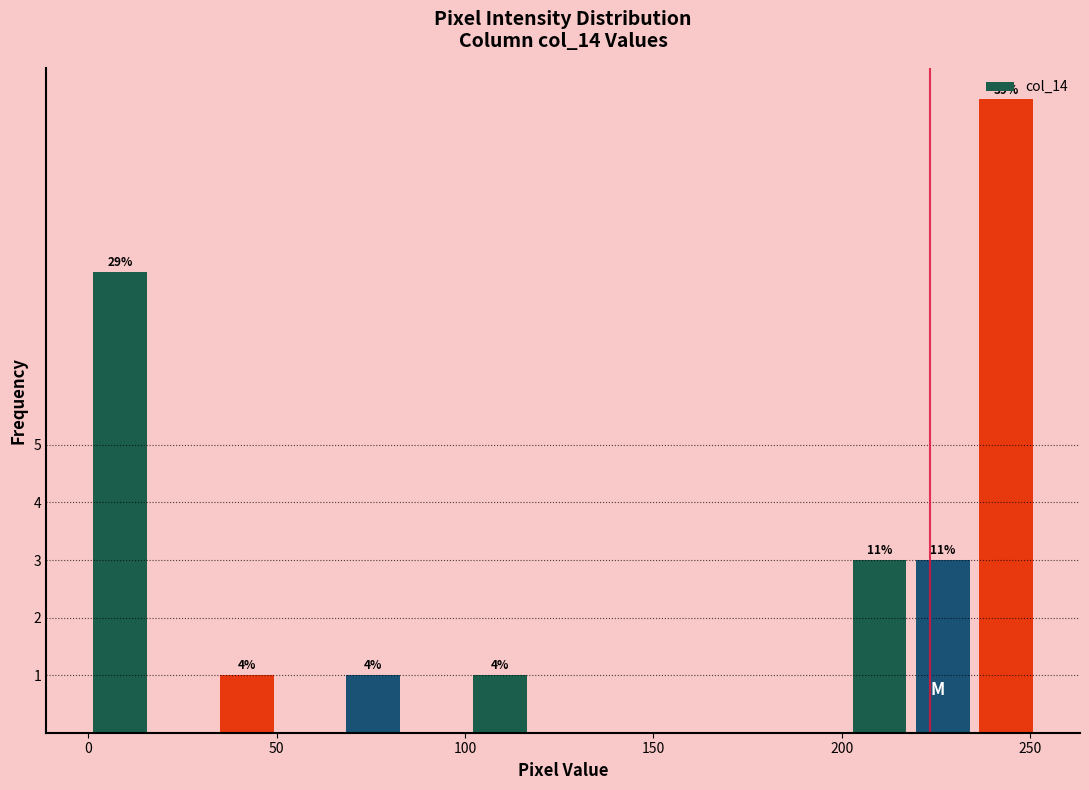

Read against the x-axis, roughly where is the centre of the tallest bar?

245